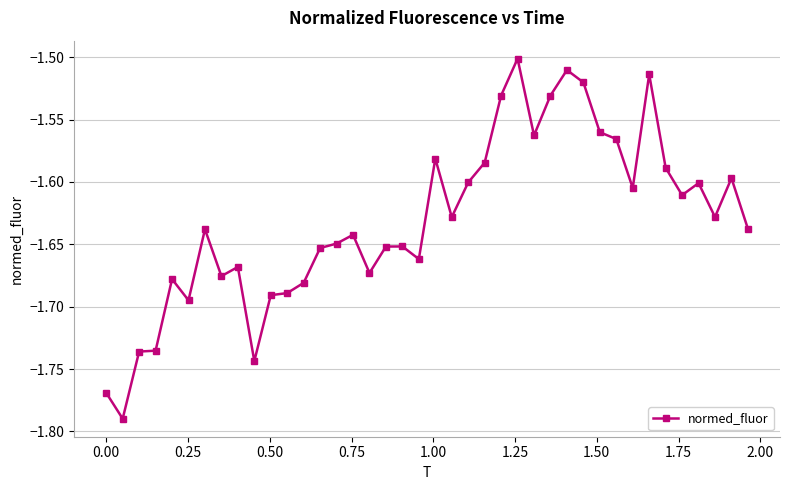

Does the chart display data point markers on the line(s)?

Yes